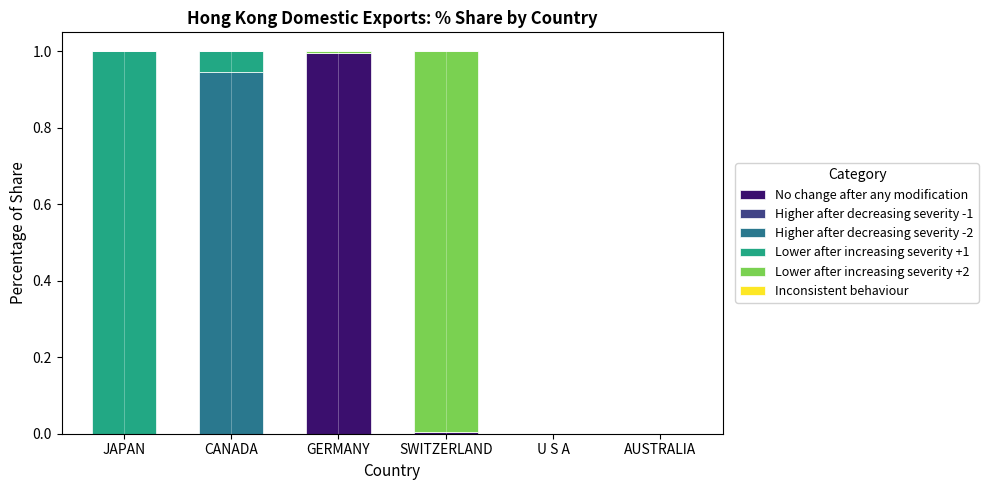

What is the maximum value for No change after any modification?

1.0